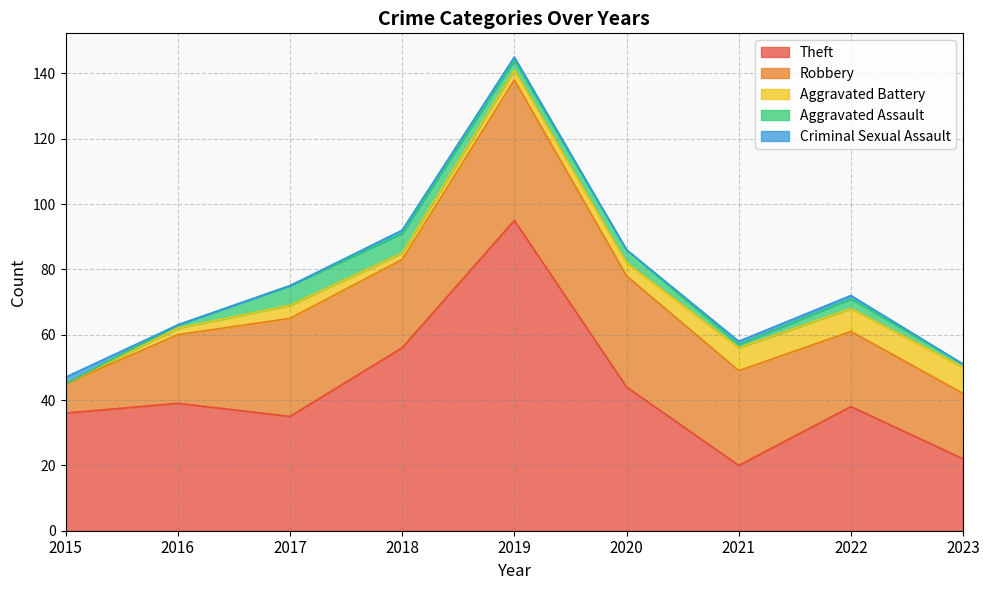

How many interior local peaks does the Aggravated Assault series have?

2